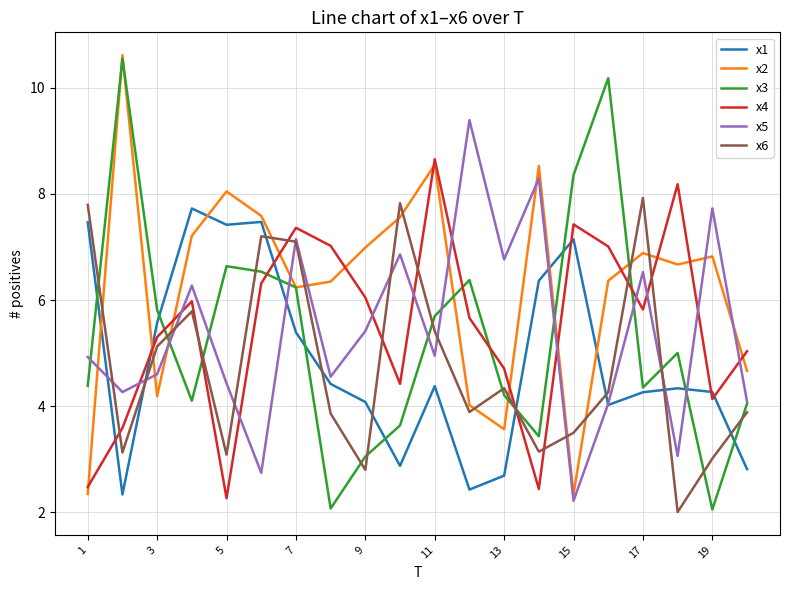

What is the difference between the maximum and minimum values in the x2 series?

8.3